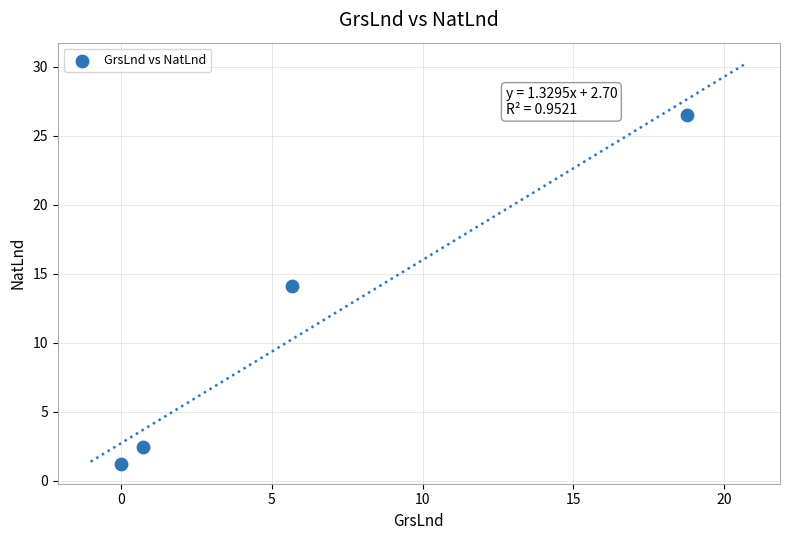

What is the average Y value?

11.1